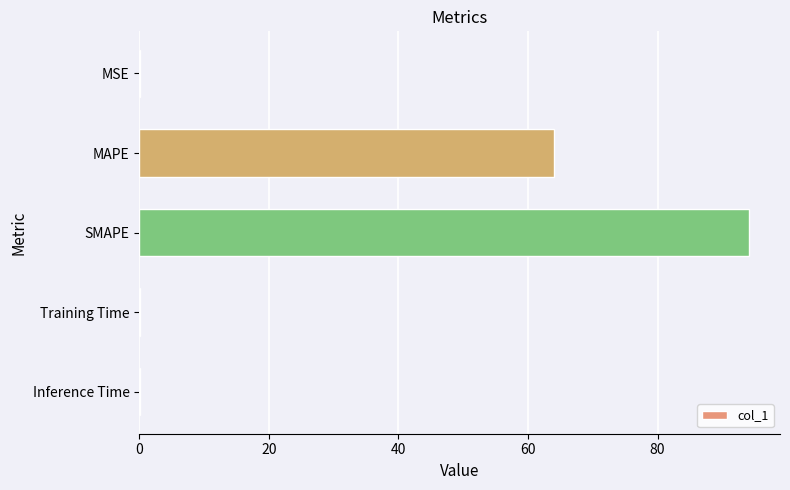

The value at SMAPE is 94.2. True or false?

True